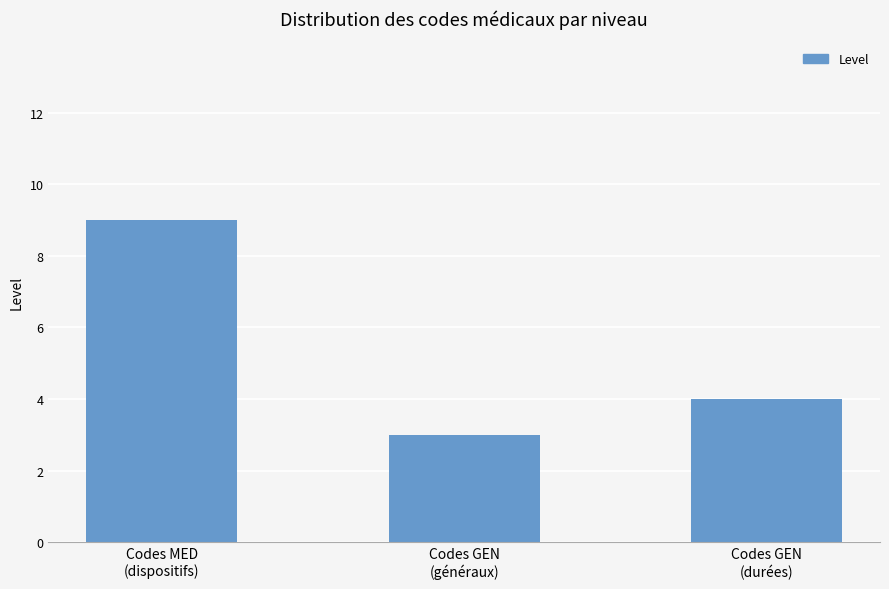

What is the change in value from Codes GEN
(généraux) to Codes GEN
(durées)?

+1